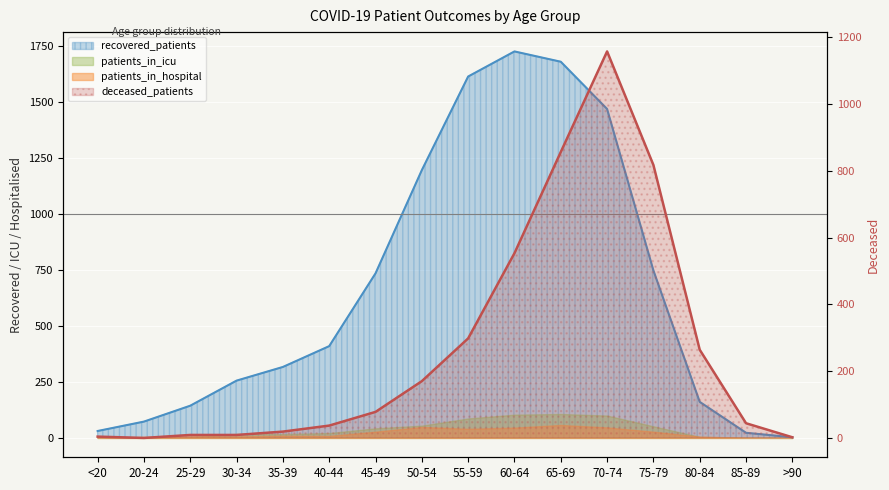

What position from the left is 30-34?

4